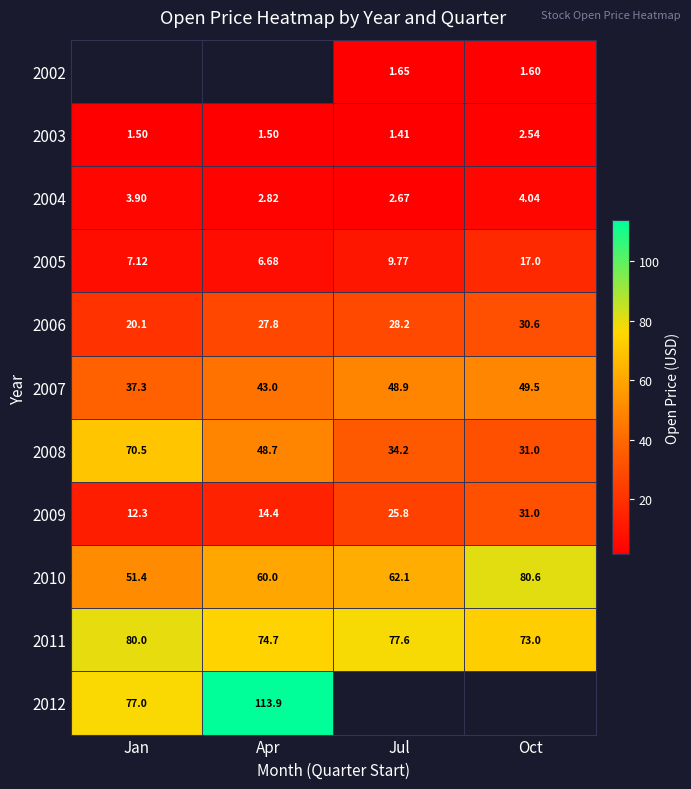

What is the difference between the highest and lowest values at Jul?

76.1